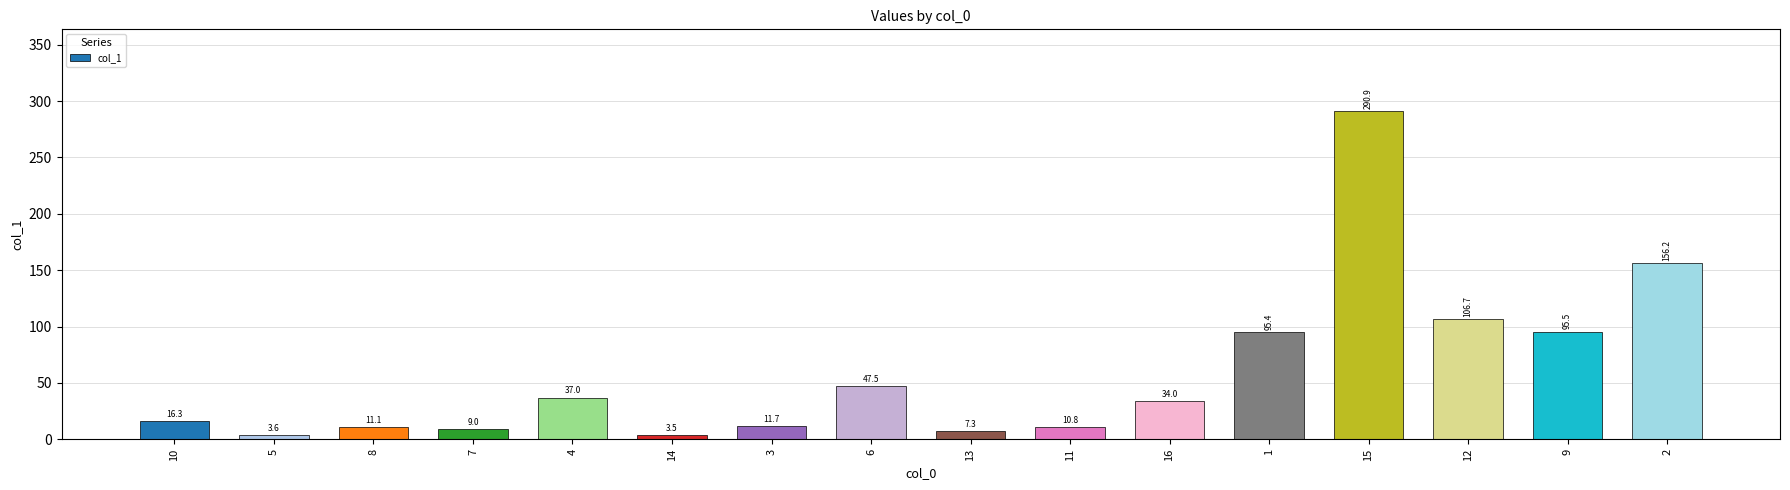

At which label does the data first exceed 34?

4